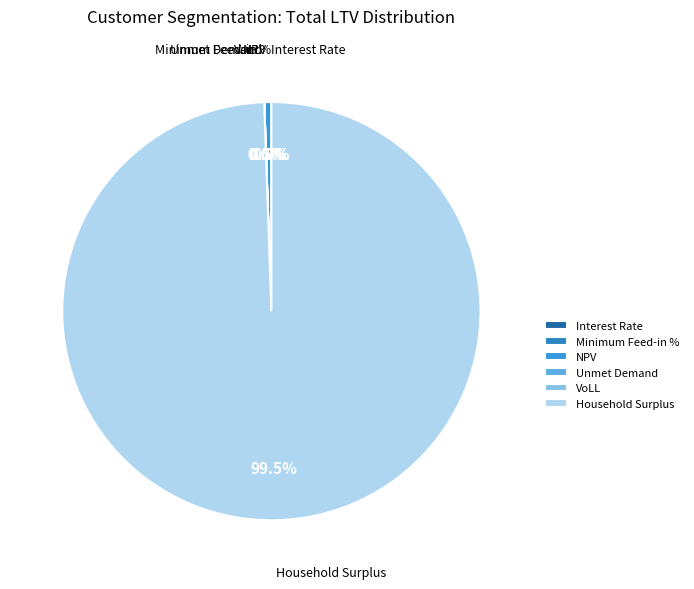

The Minimum Feed-in % slice represents 0% of the pie. True or false?

True